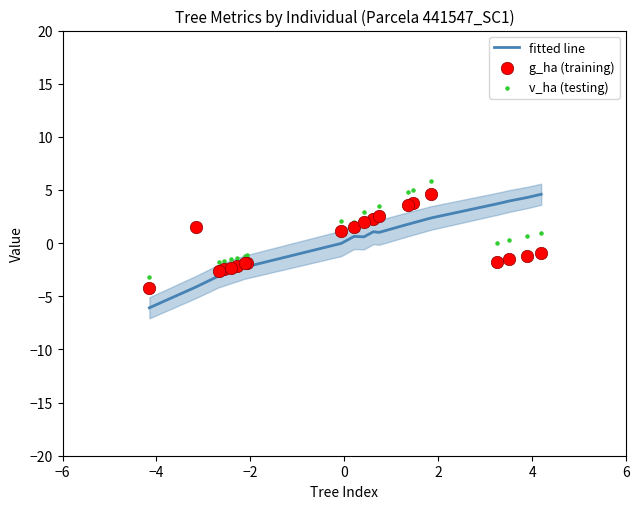

Which series has the widest spread of Y values?

fitted line